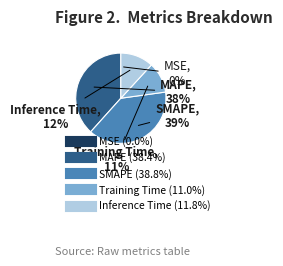

Does any single category account for the majority?

No